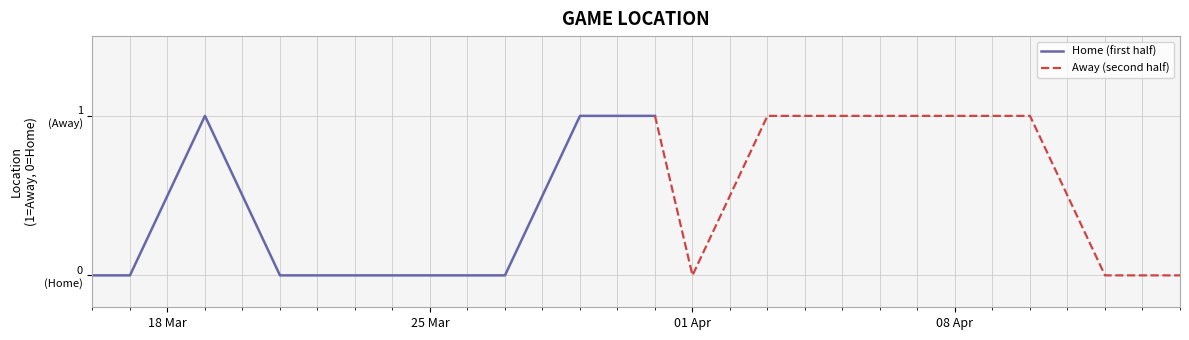

Rank the categories by value from lowest to highest.

2024-03-16, 2024-03-17, 2024-03-21, 2024-03-23, 2024-03-25, 2024-03-27, 2024-04-01, 2024-04-12, 2024-04-14, 2024-03-19, 2024-03-29, 2024-03-31, 2024-04-03, 2024-04-06, 2024-04-07, 2024-04-10